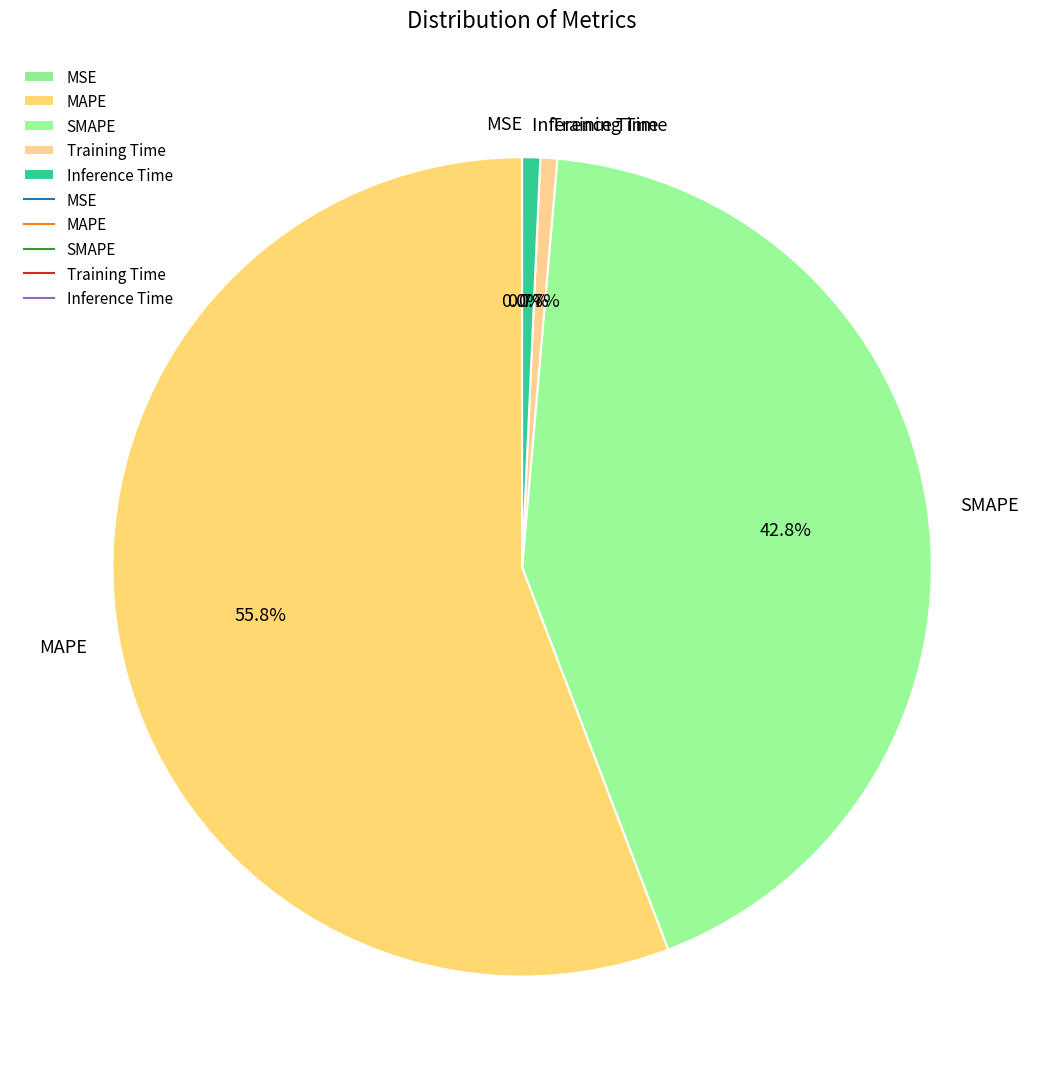

Do Training Time and Inference Time together represent more than half of the pie?

No